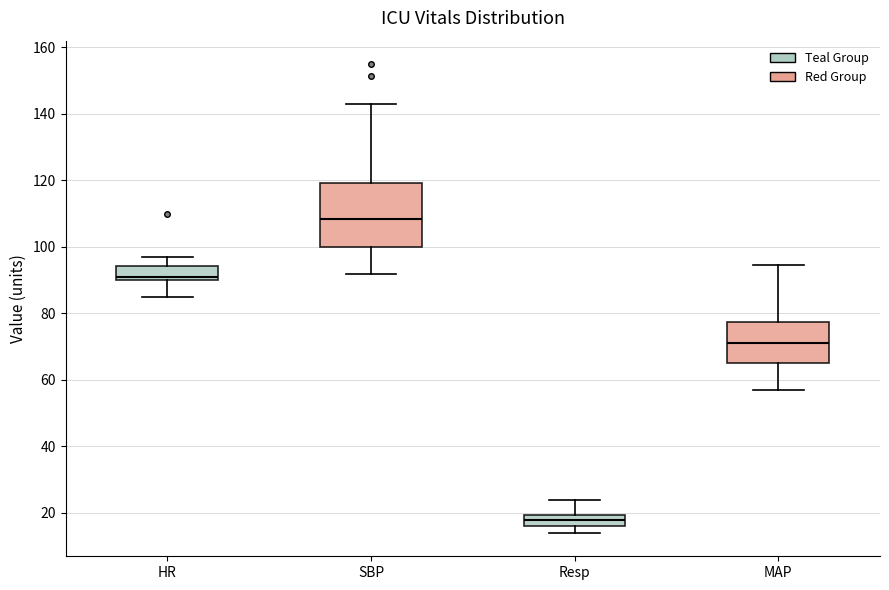

Reading left to right, read every box against the y-axis: the position of its median line, the range the box covers, and the ends of its whiskers. The values are not printed on the chart, so give them approximately, as read against the axis.

HR: median 92, box 90 to 94, whiskers 86 to 98
SBP: median 108, box 100 to 120, whiskers 92 to 144
Resp: median 18, box 16 to 20, whiskers 14 to 24
MAP: median 72, box 66 to 78, whiskers 58 to 94